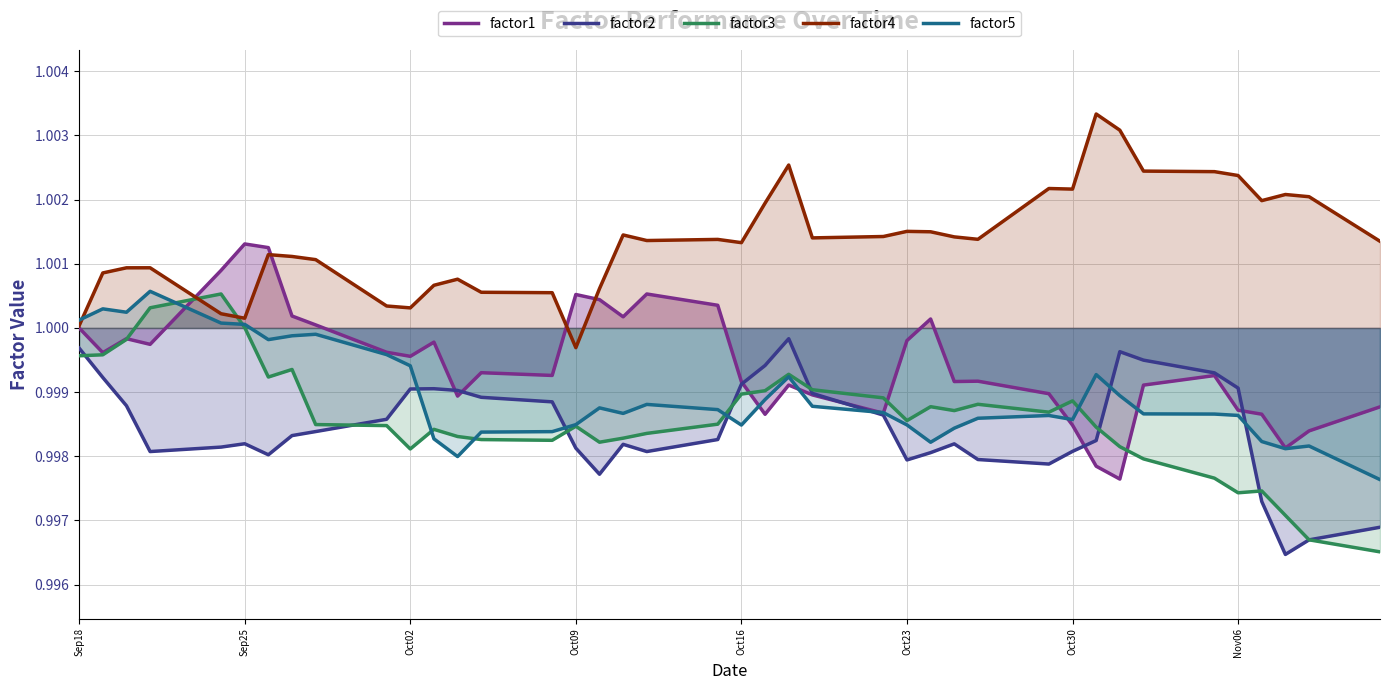

Reading right to left, transcribe all the data shown in this chart.

factor1: 1.0	1.0	1.0	1.0	1.0	1.0	1.0	1.0	1.0	1.0	1.0	1.0	1.0	1.0	1.0	1.0	1.0	1.0	1.0	1.0	1.0	1.0	1.0	1.0	1.0	1.0	1.0	1.0	1.0	1.0	1.0	1.0	1.0	1.0	1.0	1.0	1.0	1.0	1.0	1.0
factor2: 1.0	1.0	1.0	1.0	1.0	1.0	1.0	1.0	1.0	1.0	1.0	1.0	1.0	1.0	1.0	1.0	1.0	1.0	1.0	1.0	1.0	1.0	1.0	1.0	1.0	1.0	1.0	1.0	1.0	1.0	1.0	1.0	1.0	1.0	1.0	1.0	1.0	1.0	1.0	1.0
factor3: 1.0	1.0	1.0	1.0	1.0	1.0	1.0	1.0	1.0	1.0	1.0	1.0	1.0	1.0	1.0	1.0	1.0	1.0	1.0	1.0	1.0	1.0	1.0	1.0	1.0	1.0	1.0	1.0	1.0	1.0	1.0	1.0	1.0	1.0	1.0	1.0	1.0	1.0	1.0	1.0
factor4: 1.0	1.0	1.0	1.0	1.0	1.0	1.0	1.0	1.0	1.0	1.0	1.0	1.0	1.0	1.0	1.0	1.0	1.0	1.0	1.0	1.0	1.0	1.0	1.0	1.0	1.0	1.0	1.0	1.0	1.0	1.0	1.0	1.0	1.0	1.0	1.0	1.0	1.0	1.0	1.0
factor5: 1.0	1.0	1.0	1.0	1.0	1.0	1.0	1.0	1.0	1.0	1.0	1.0	1.0	1.0	1.0	1.0	1.0	1.0	1.0	1.0	1.0	1.0	1.0	1.0	1.0	1.0	1.0	1.0	1.0	1.0	1.0	1.0	1.0	1.0	1.0	1.0	1.0	1.0	1.0	1.0